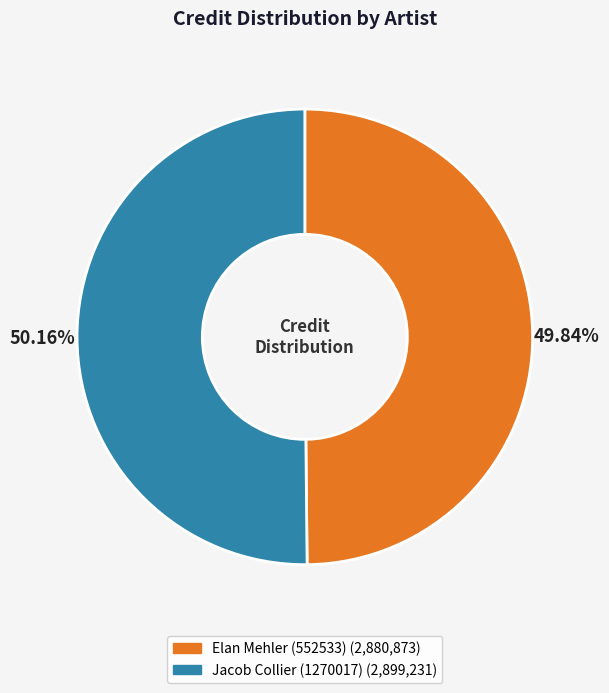

Does any single category account for the majority?

Yes